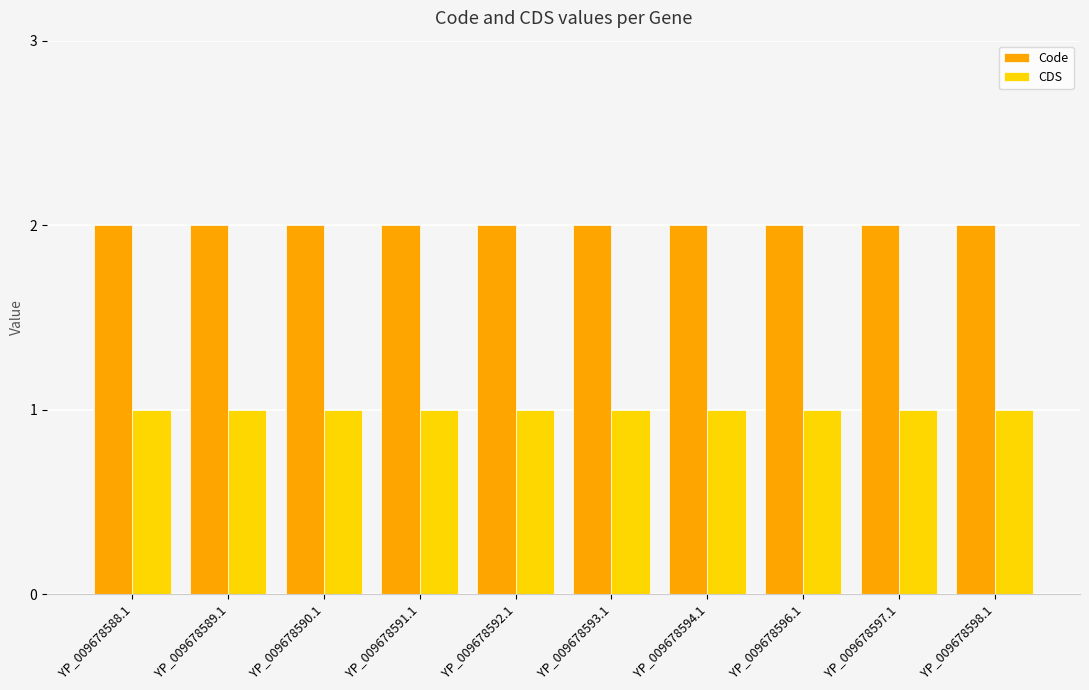

What position from the right is YP_009678597.1?

2